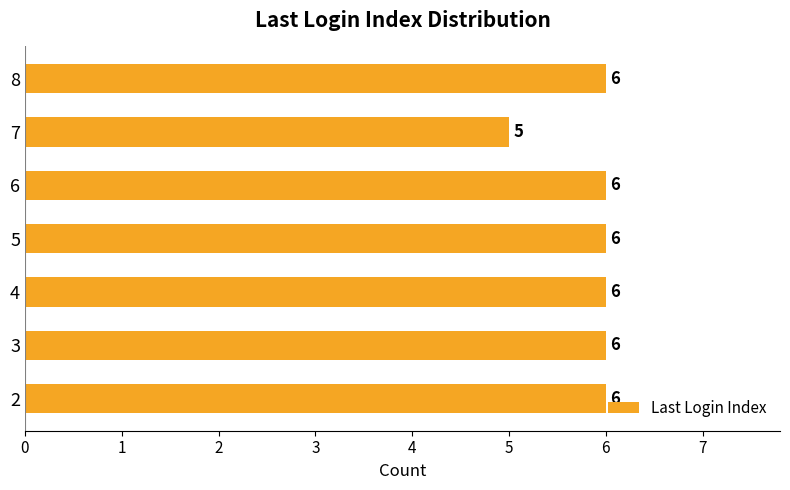

Is it true that the value at 4 is 6?

True